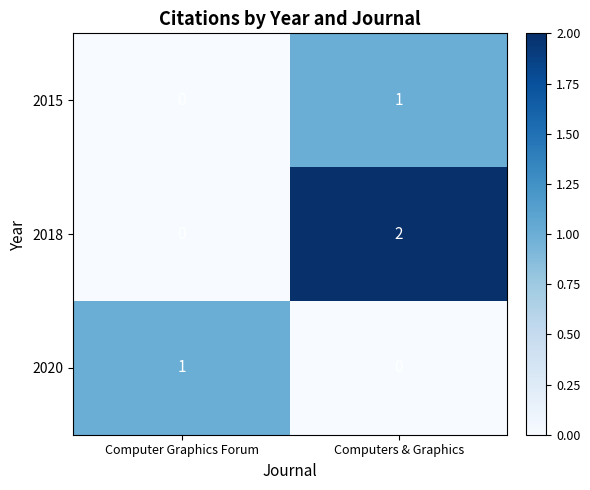

Which series has the largest total across all categories?

2018